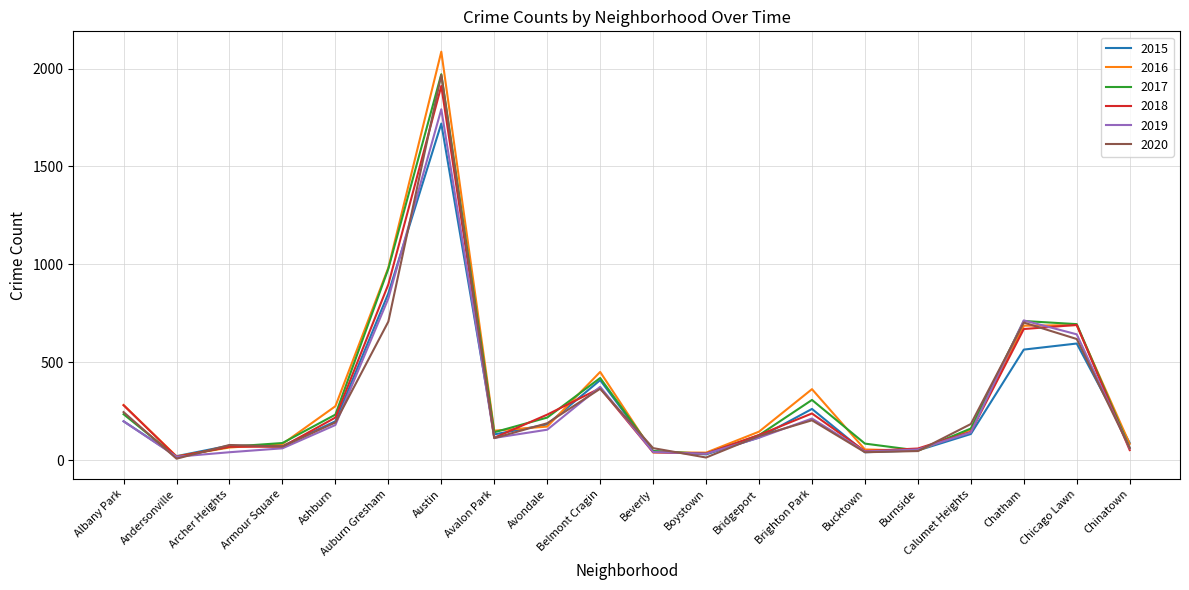

True or false: 2020 has a value of 27 at Avalon Park.

False